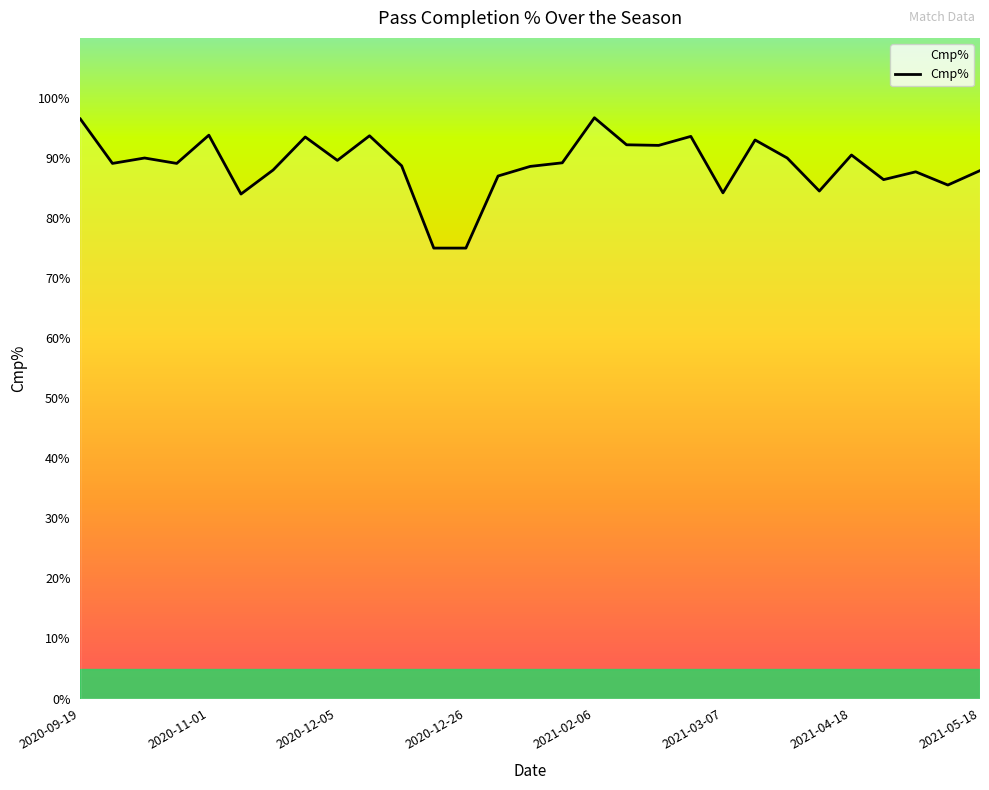

What is the smallest value displayed?

75.0